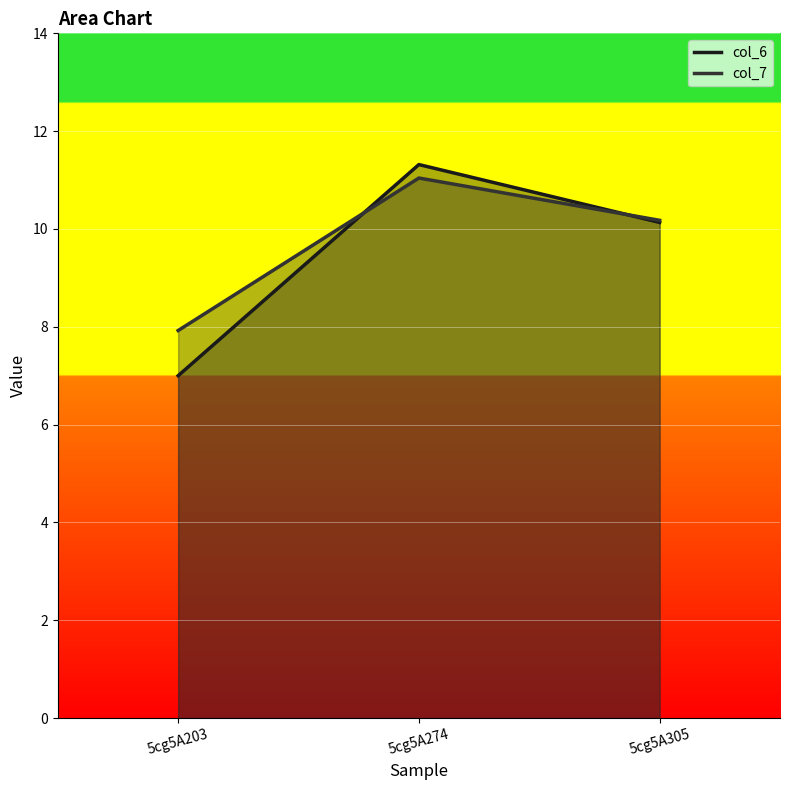

How many data points in col_7 are less than 10?

1